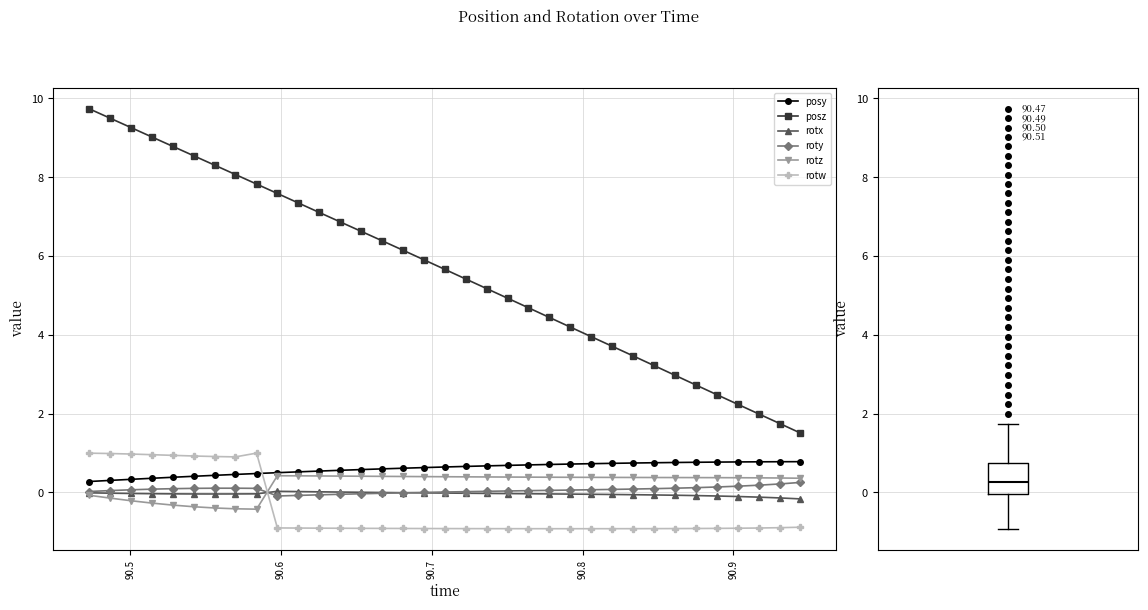

What is the value of the roty point at the 5th from the left?

0.1